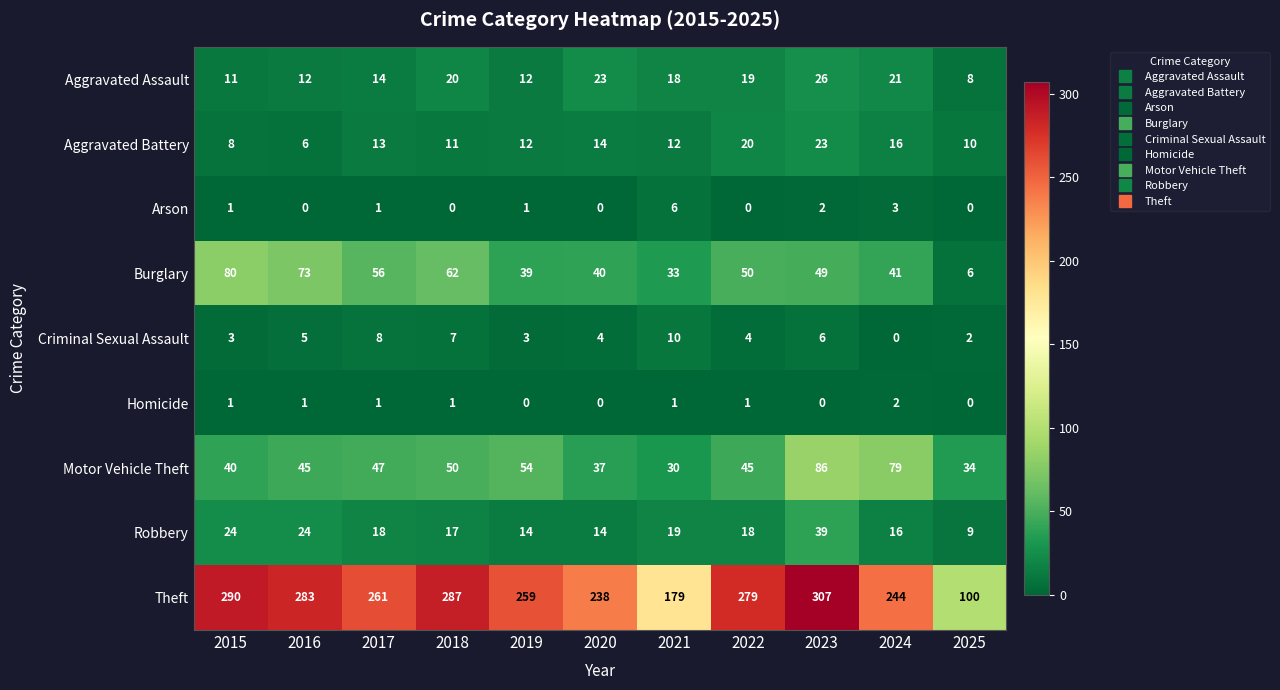

The value of Theft at 2025 is 100. True or false?

True